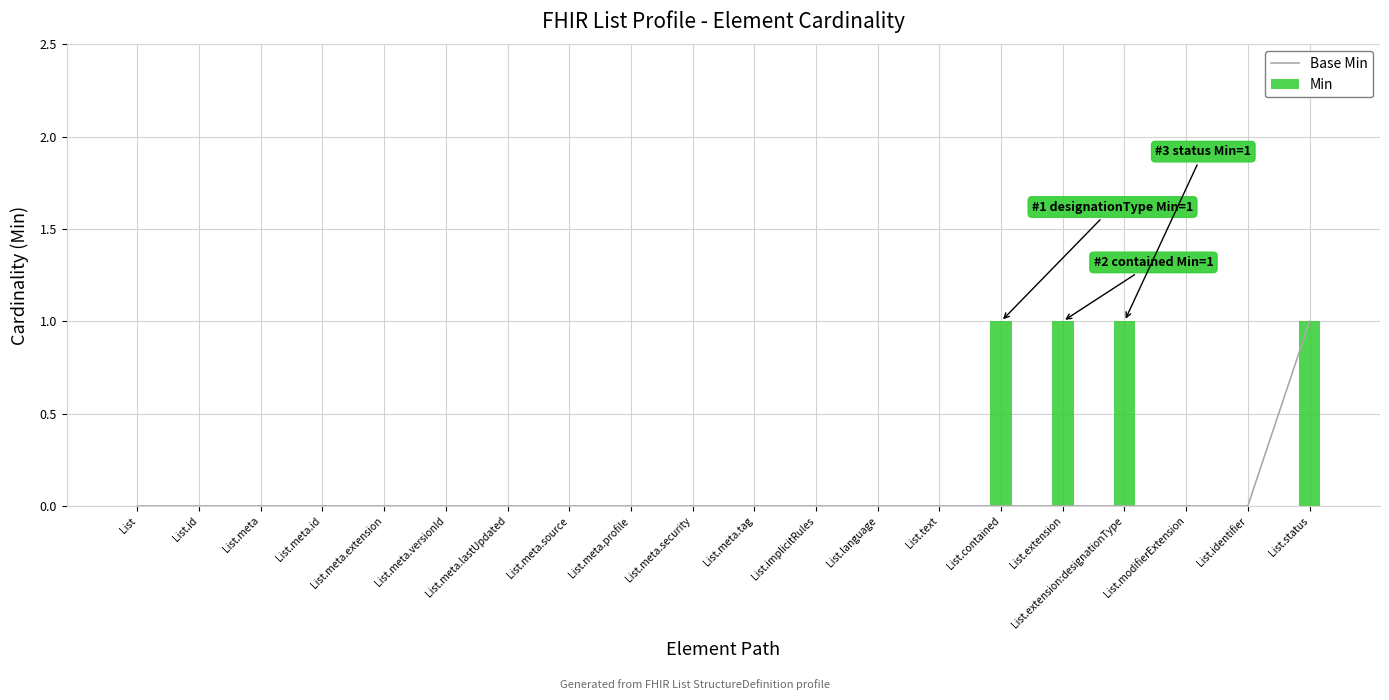

Is it true that Min equals 0 at List.meta.source?

True